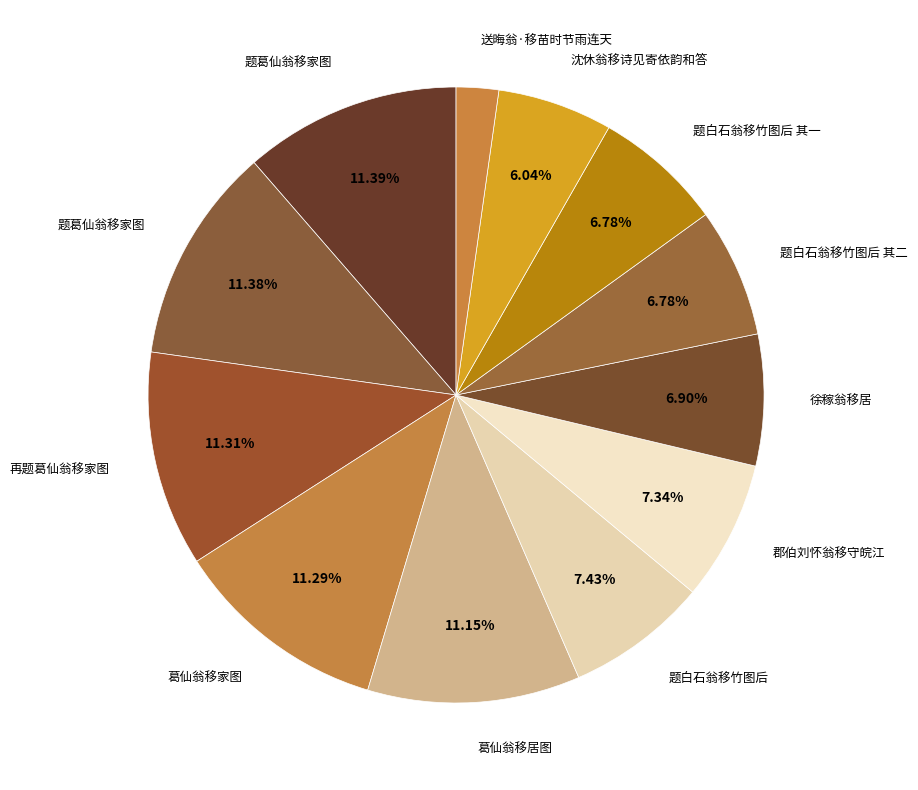

Does any single category account for the majority?

No